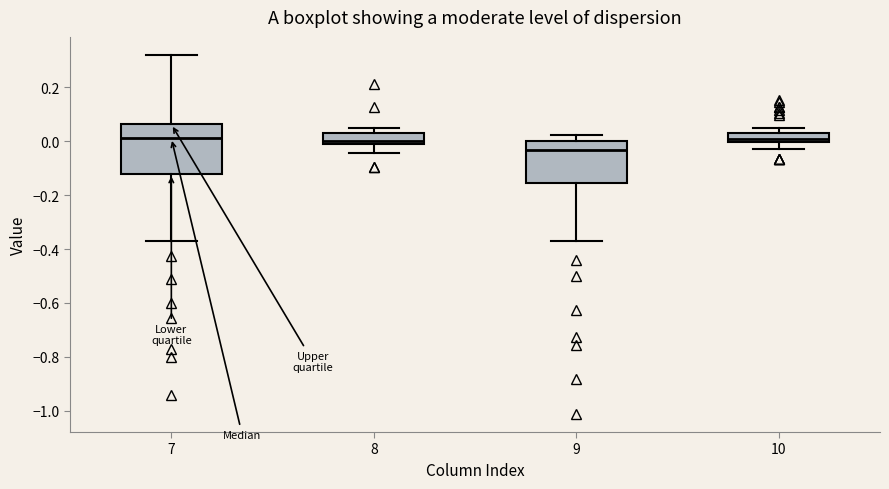

Where is the upper edge of the box at x = 7 on the y-axis? The values are not printed on the chart, so give them approximately, as read against the axis.

0.06